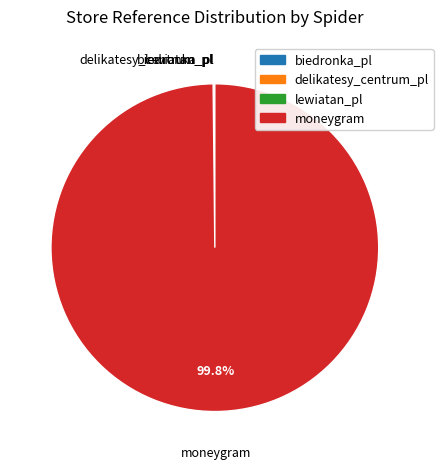

Which slice is the largest?

moneygram